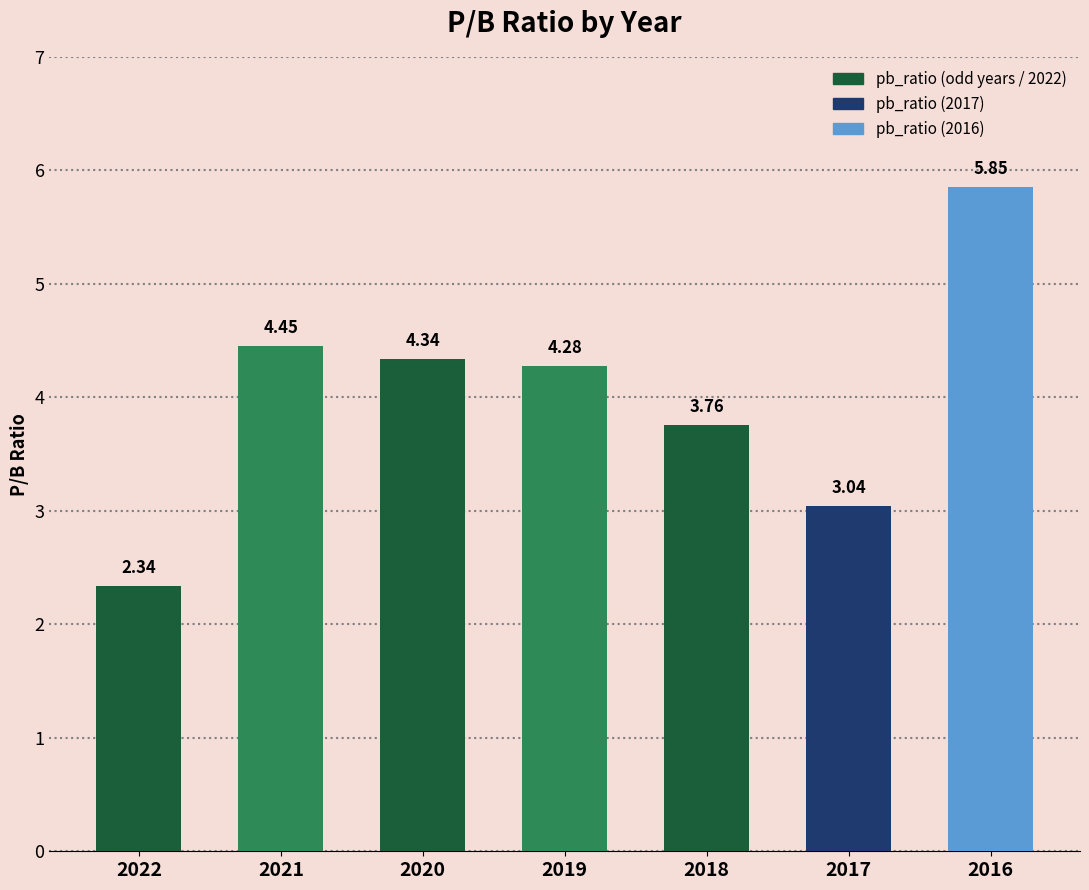

What is the change in value from 2019 to 2018?

-0.5